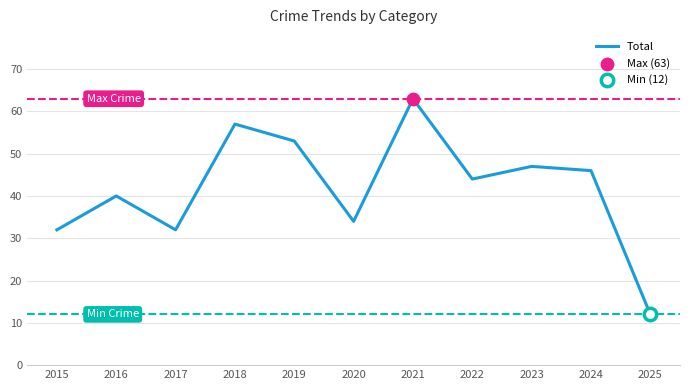

What is the change in value from 2015 to 2016?

+8